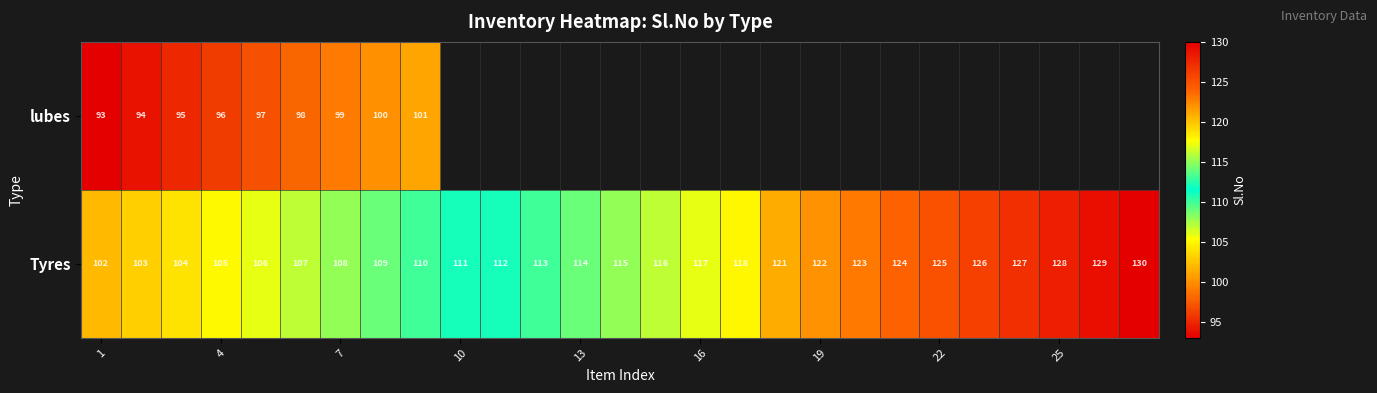

The value of lubes at 7 is 159.3. True or false?

False